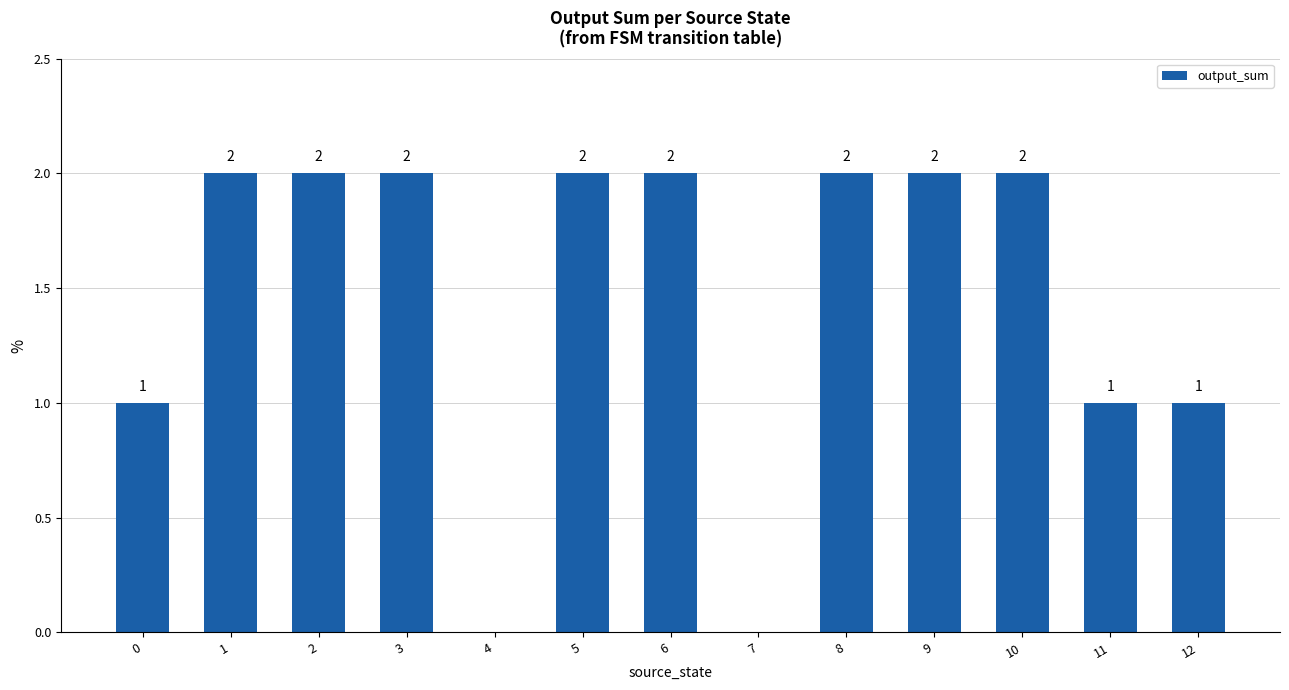

Reading left to right, transcribe all the data shown in this chart.

1	2	2	2	0	2	2	0	2	2	2	1	1